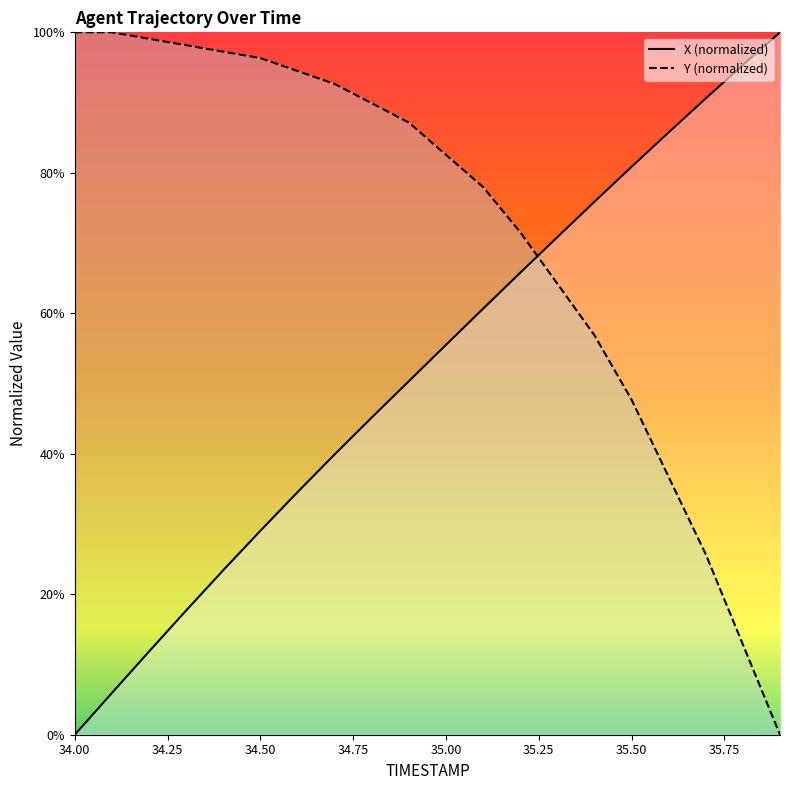

What value does the X series have at 34.4?

23.4